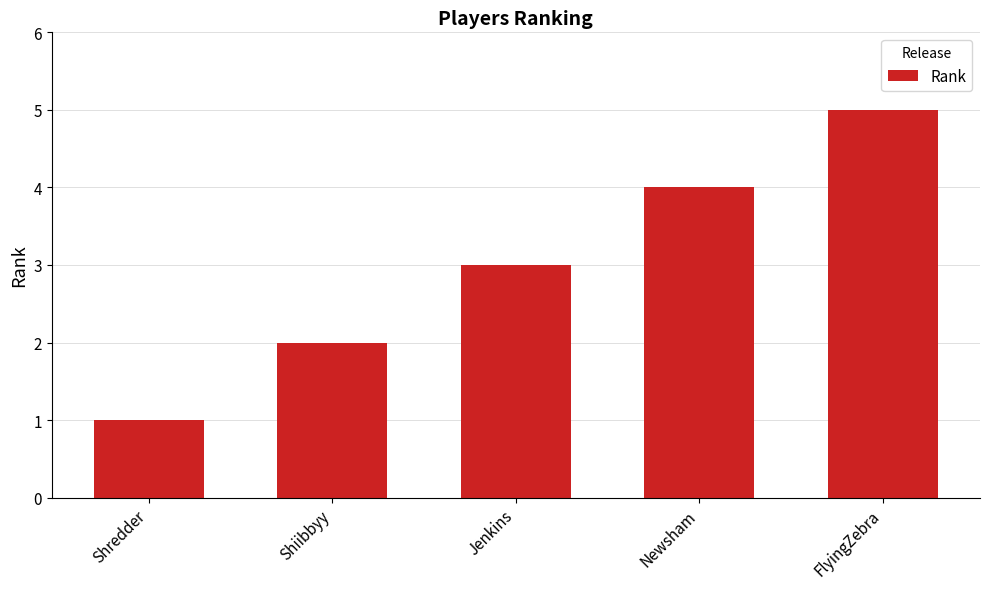

How many bars are there in total?

5